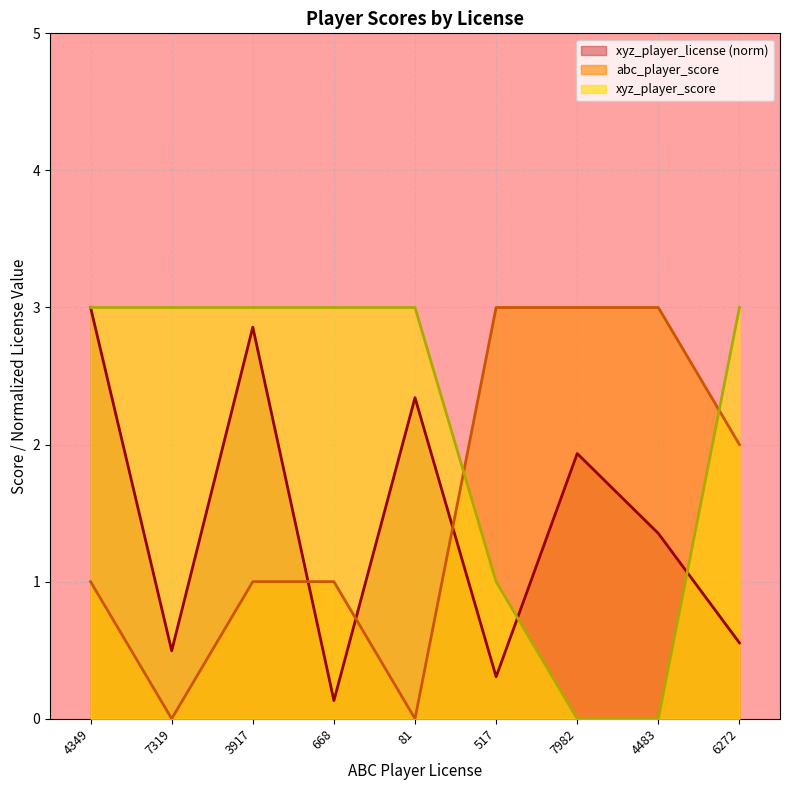

What are all the series names shown in the legend?

xyz_player_license (norm), abc_player_score, xyz_player_score